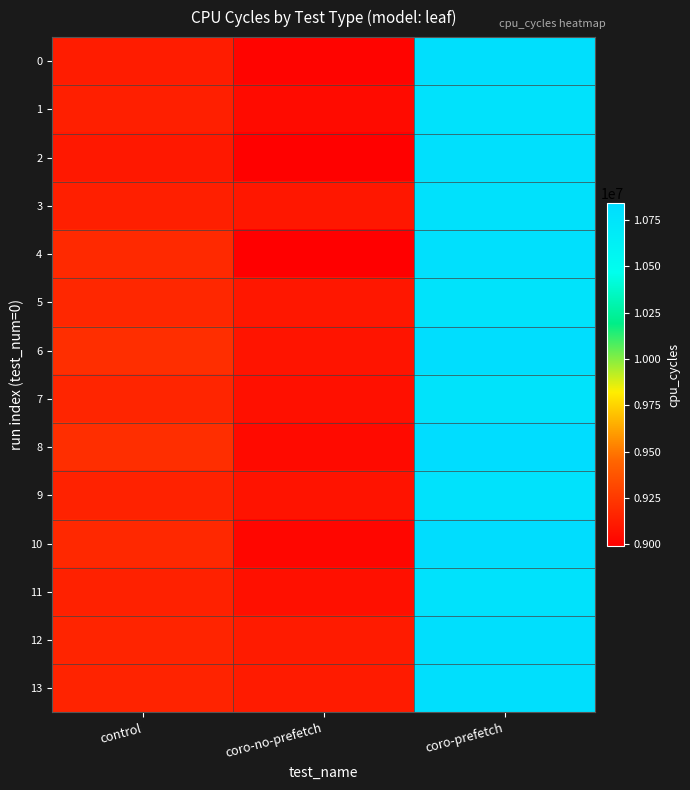

Rank the series at coro-prefetch from highest to lowest value.

8, 10, 6, 0, 12, 13, 4, 2, 3, 9, 1, 11, 7, 5